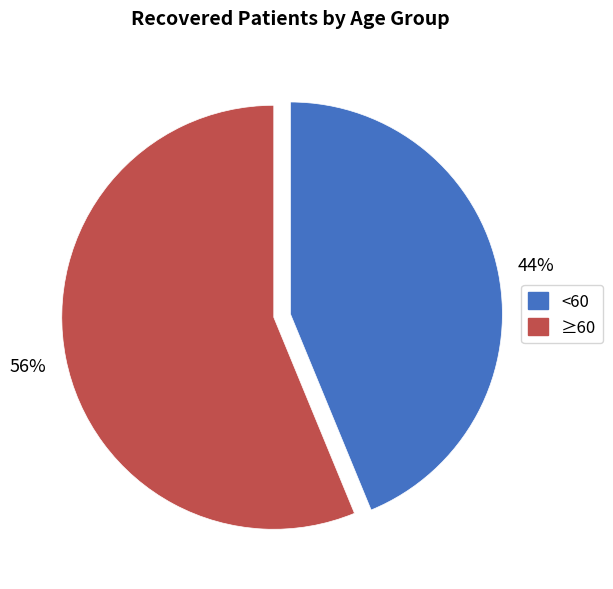

Is it true that ≥60 is 68% of the pie?

False